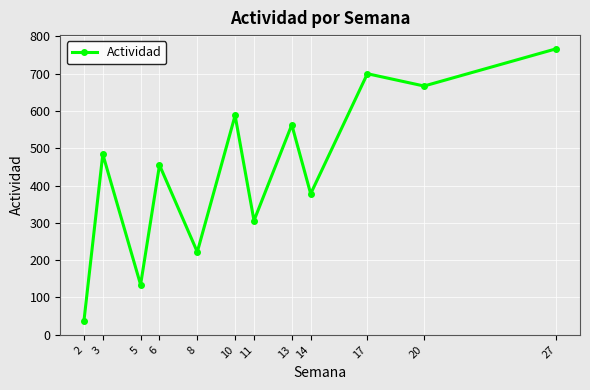

True or false: the data shows 1316 at 27.

False